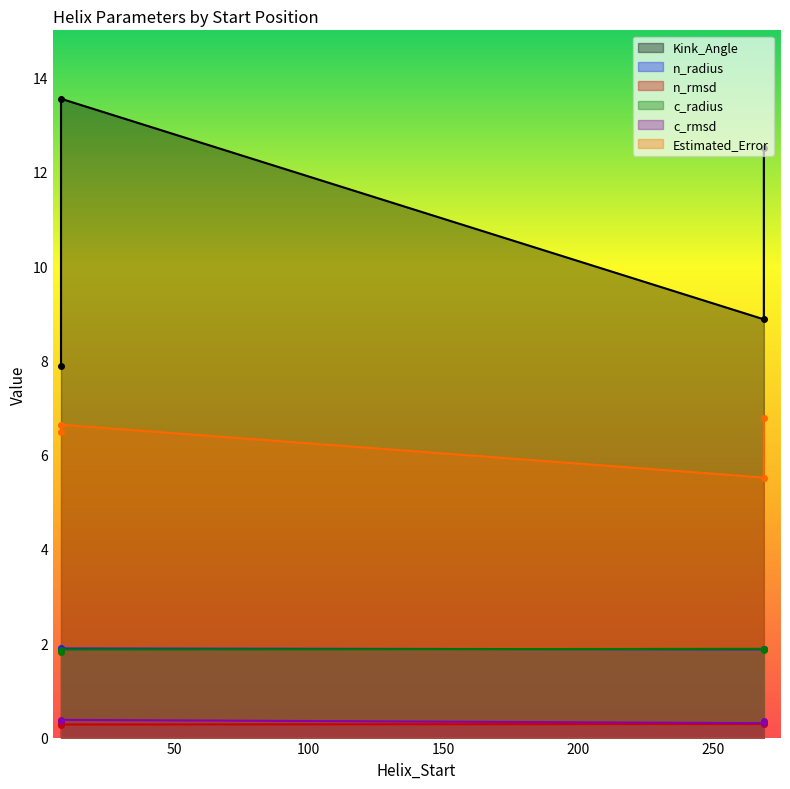

What is the value of the Kink_Angle point at the 2nd from the left?

7.9